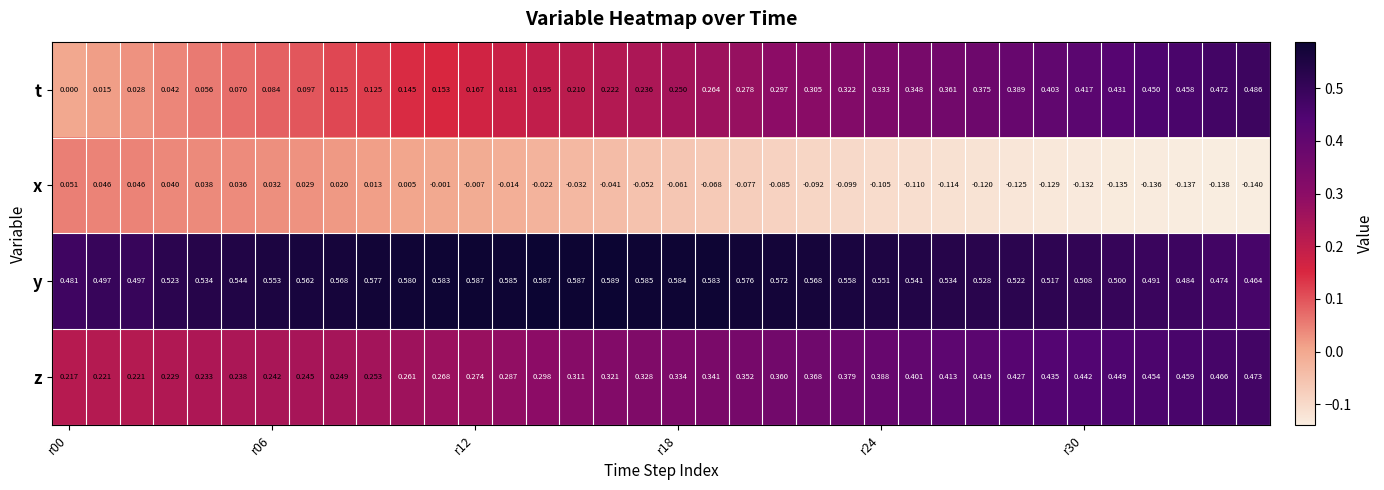

List the series in order of their overall mean, highest first.

y, z, t, x